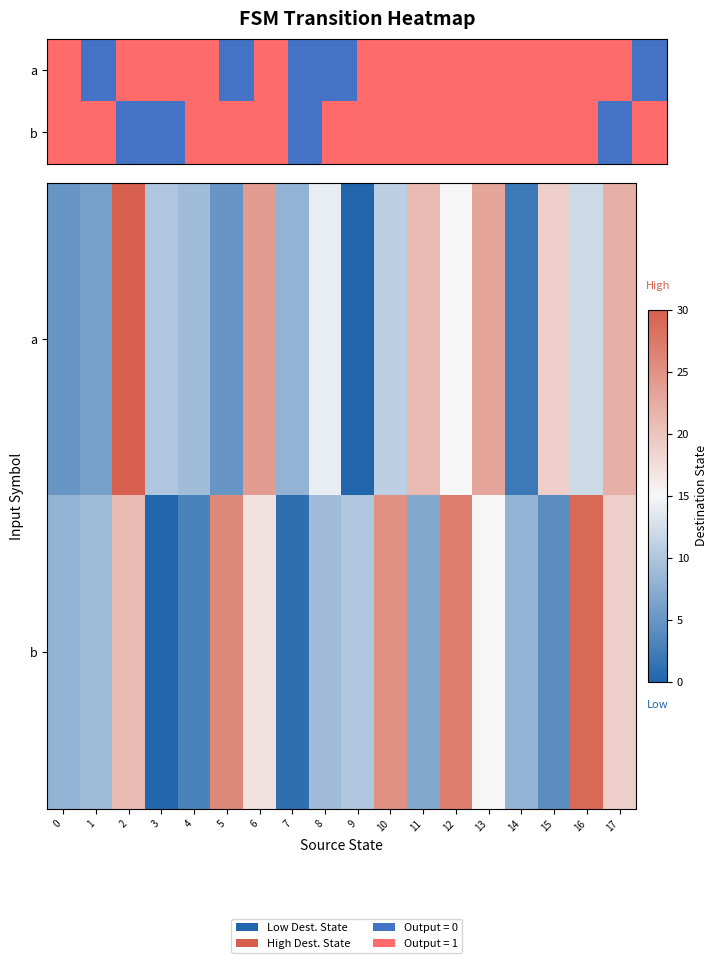

What is the difference between the second highest and second lowest values in the b series?

26